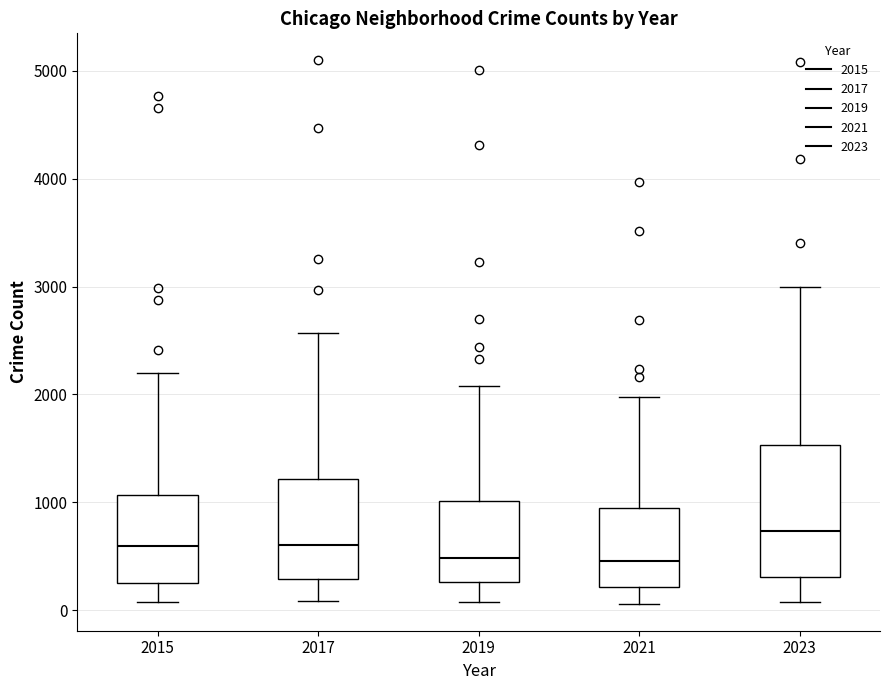

Which box is the tallest, from its lower edge to its upper edge?

2023